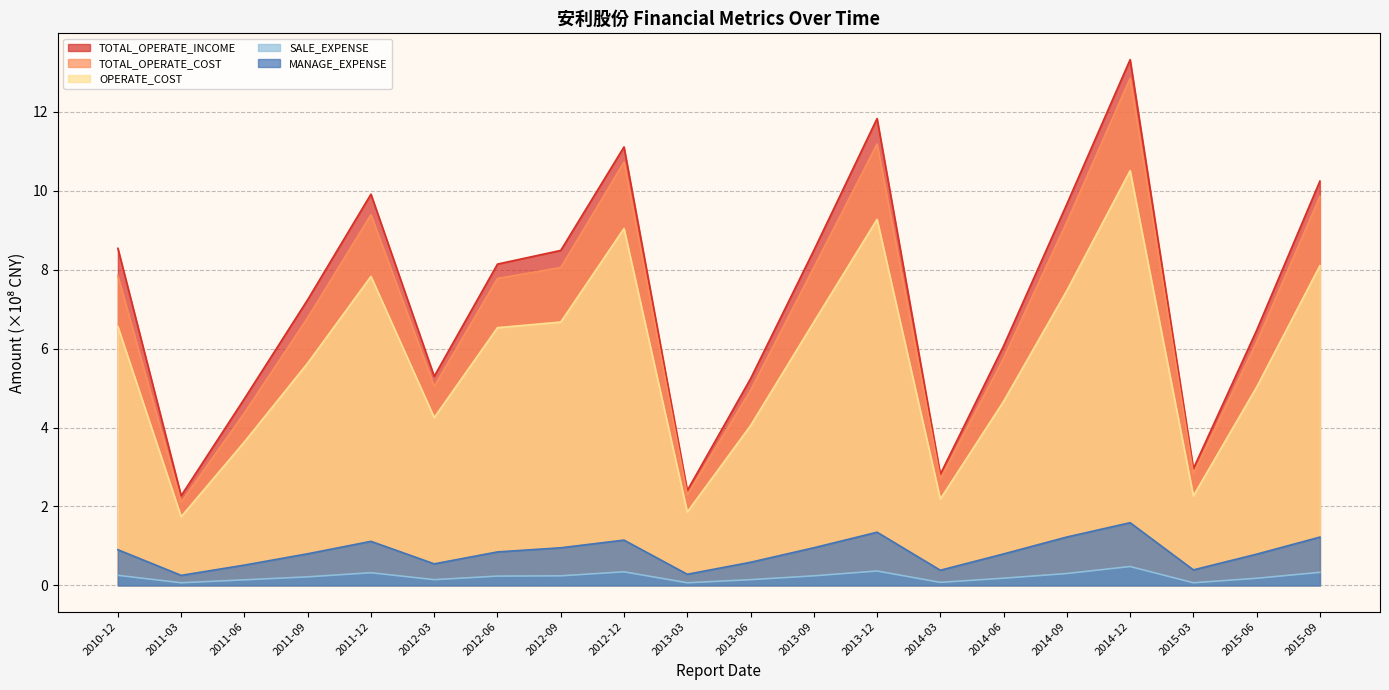

At 2015-03, list the series in order from smallest to largest.

SALE_EXPENSE, MANAGE_EXPENSE, OPERATE_COST, TOTAL_OPERATE_COST, TOTAL_OPERATE_INCOME